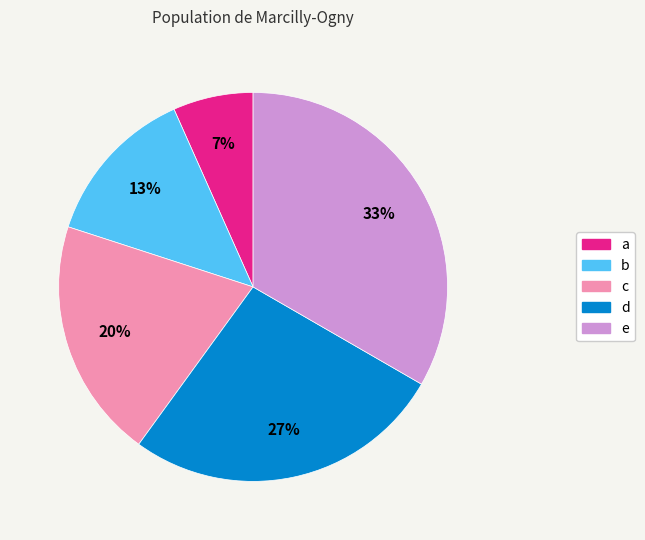

Which slice is the largest?

e